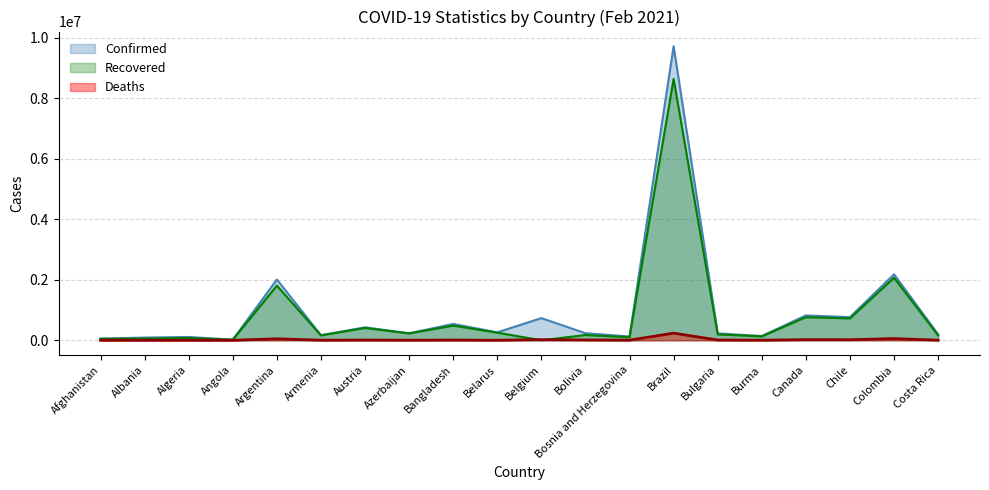

True or false: Recovered and Confirmed cross at least once.

False